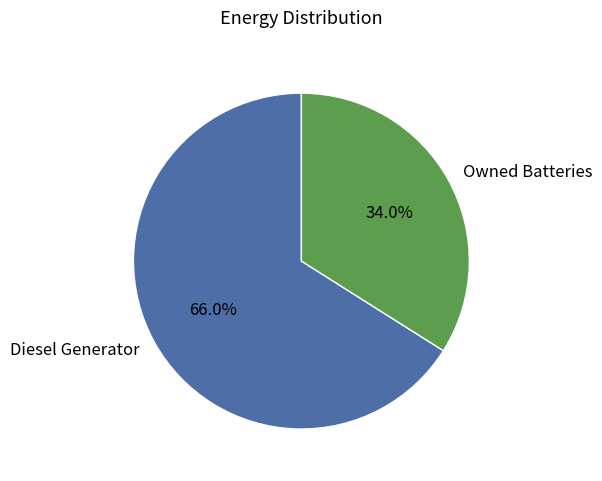

Which category accounts for the majority?

Diesel Generator